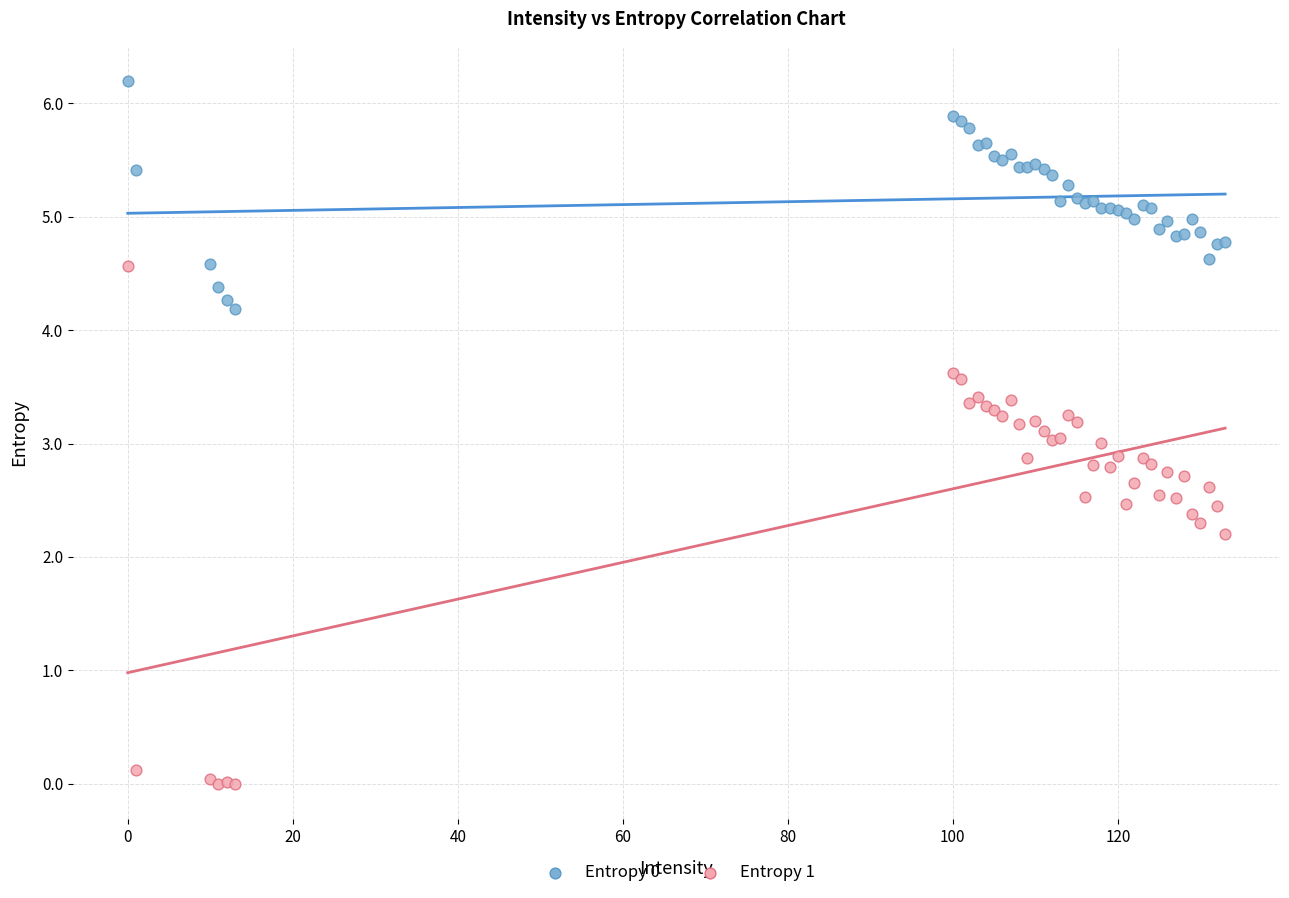

In the Entropy 1 series, what Y value is closest to 2?

2.2